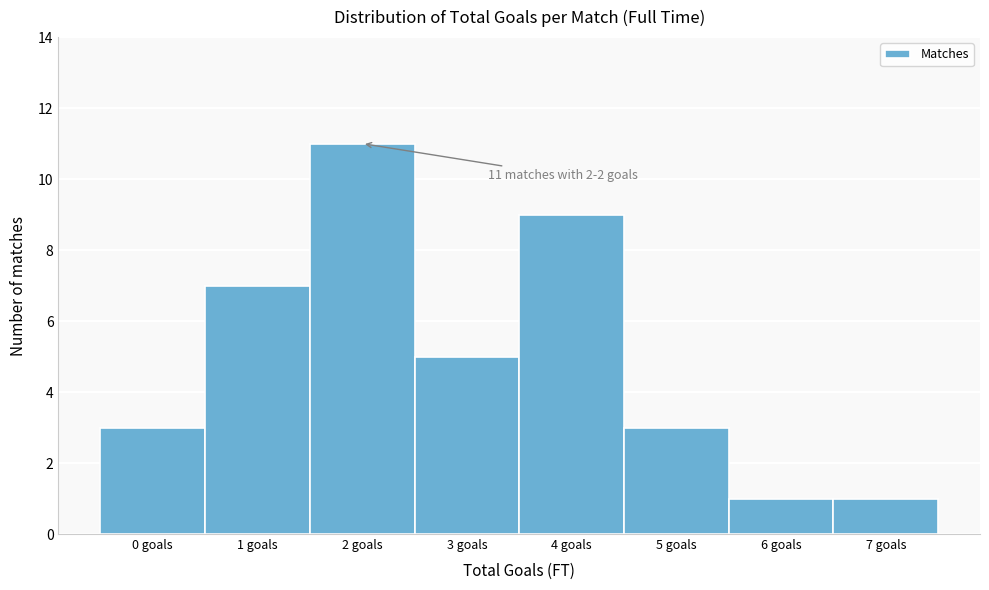

Reading right to left, what are all the values shown in this chart?

1	1	3	9	5	11	7	3